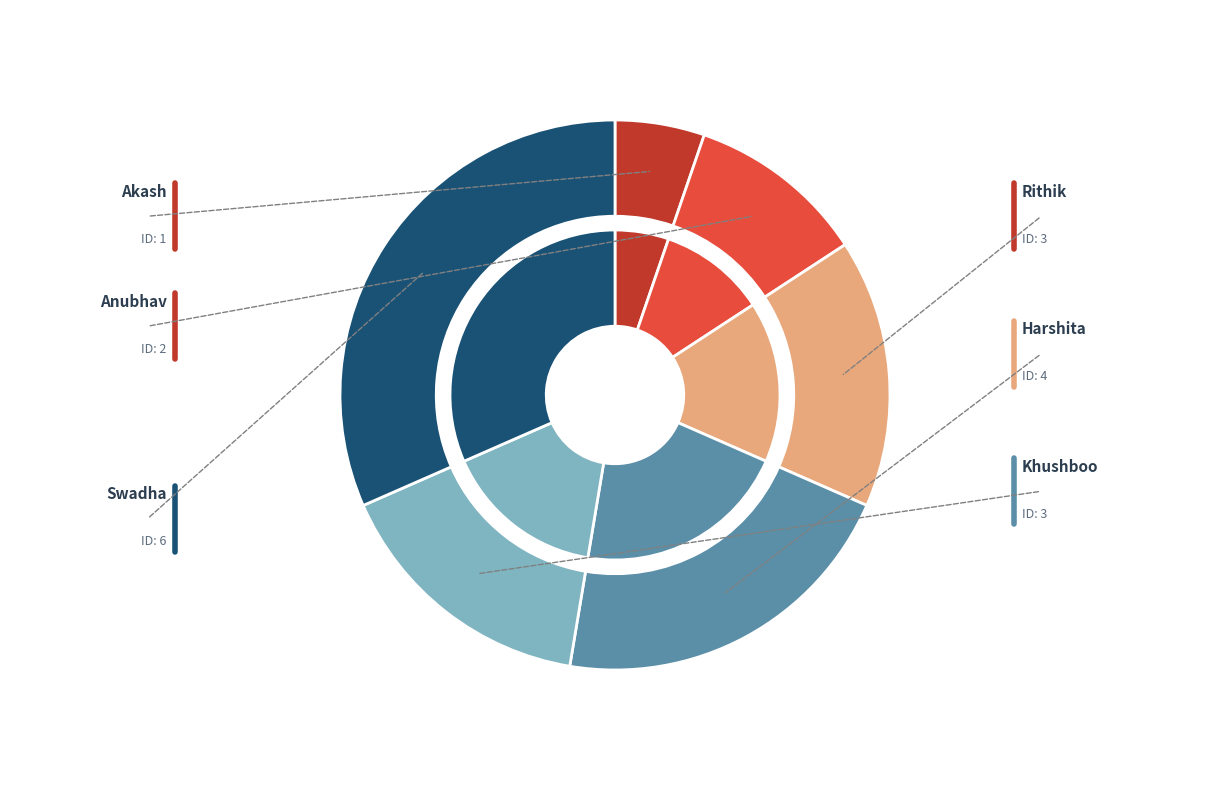

Is it true that Khushboo is 16% of the pie?

True